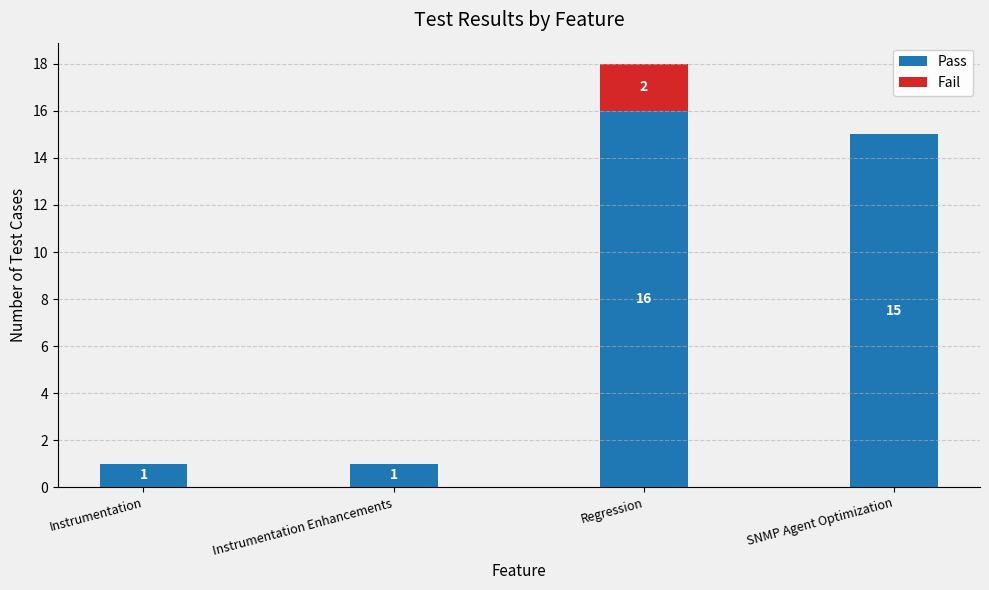

Reading left to right, list the values for the Pass series.

Instrumentation=1	Instrumentation Enhancements=1	Regression=16	SNMP Agent Optimization=15